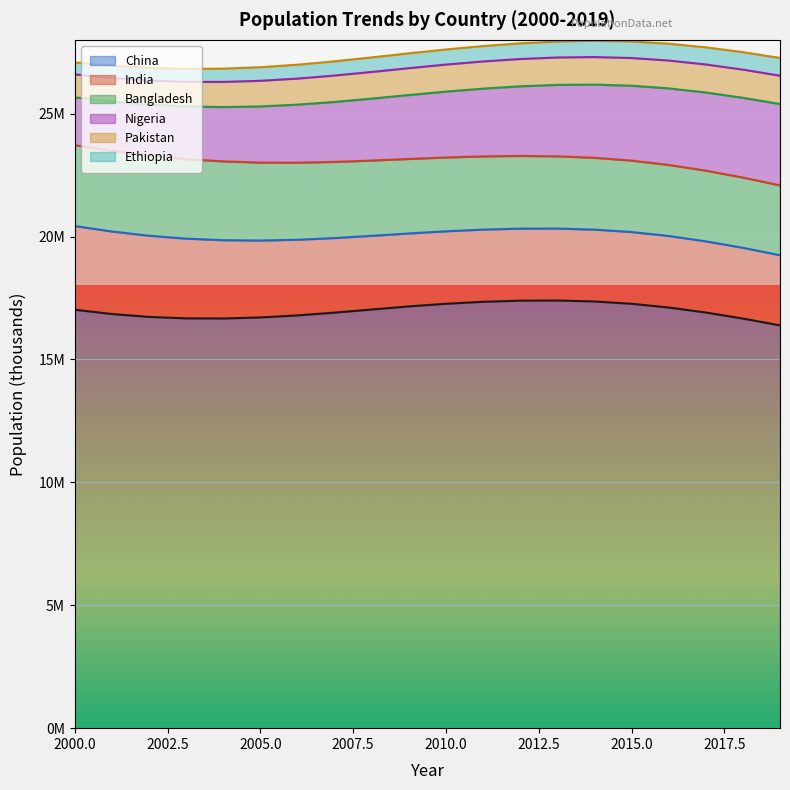

What is the spread (max minus min) of values at 2003?

16144280